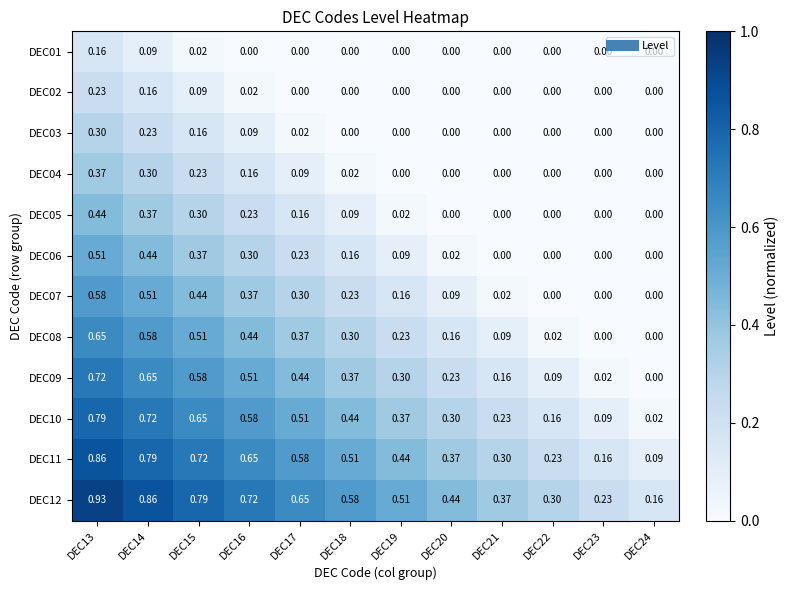

Is the value of DEC12 at DEC17 greater than the value of DEC04 at DEC21?

Yes